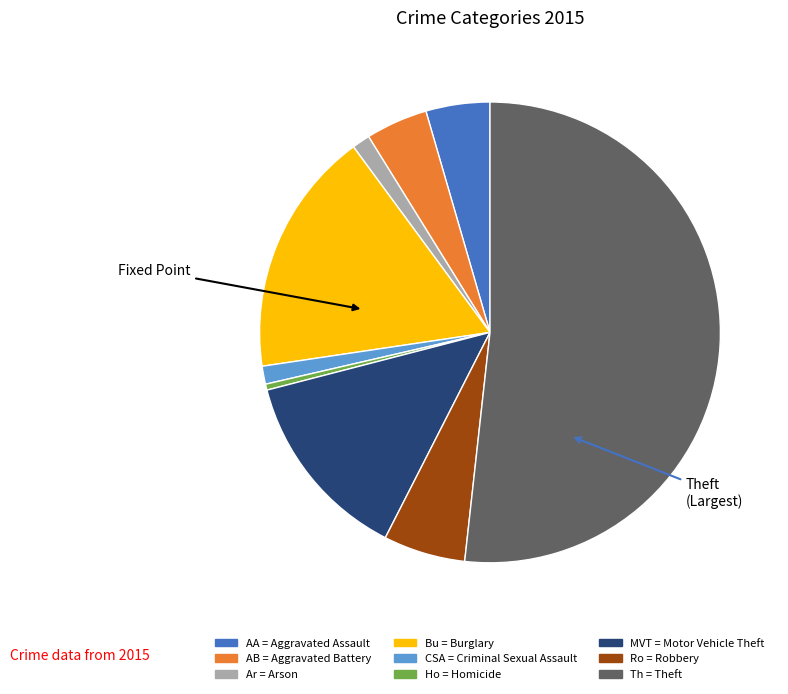

Is there any slice that represents more than half of the pie?

Yes